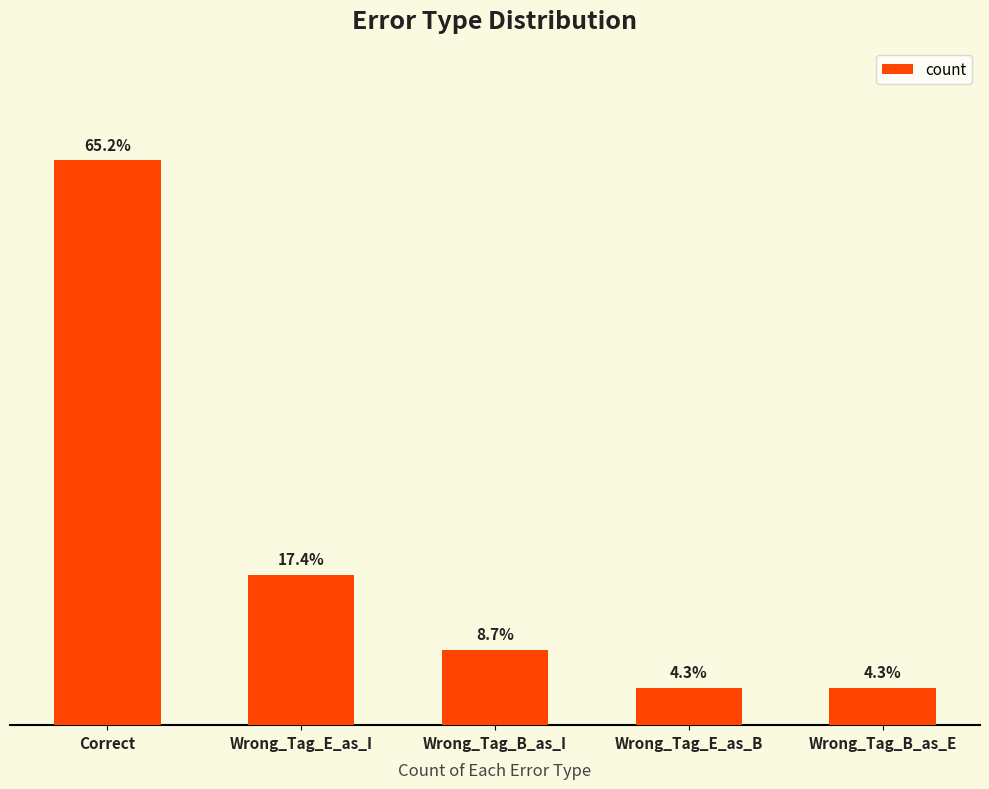

Where does the data first go above 2?

Correct